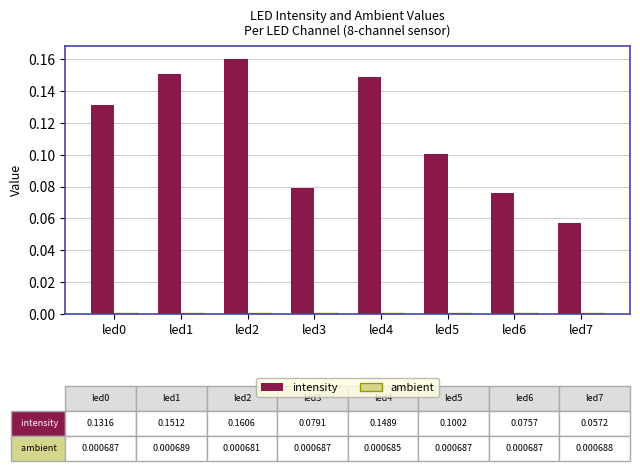

Is it true that intensity equals 0.1 at led6?

True